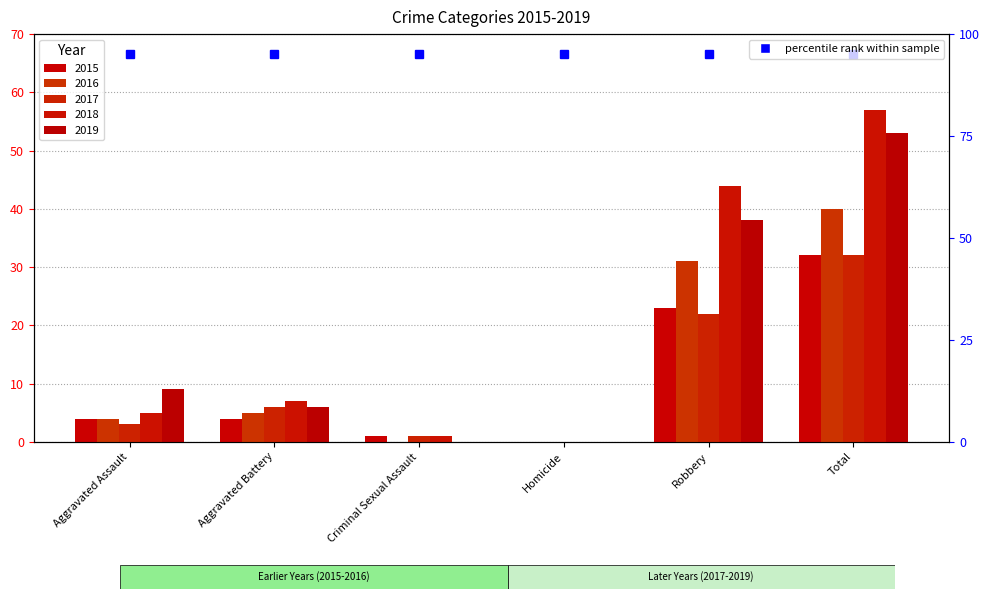

At which label is 2016 closest to 20?

Robbery